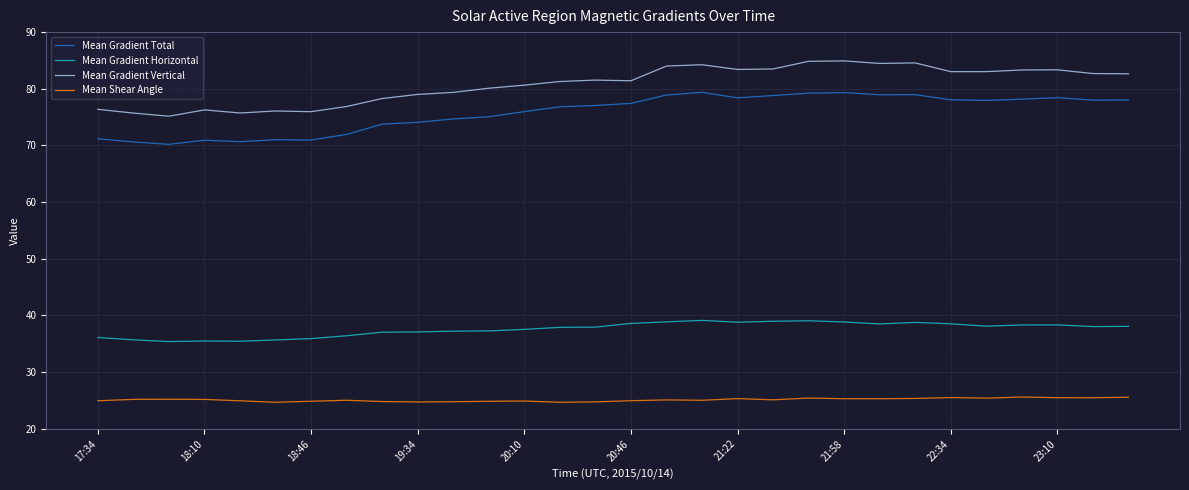

True or false: Mean Gradient Horizontal has more than 2 points higher than both neighbors.

True